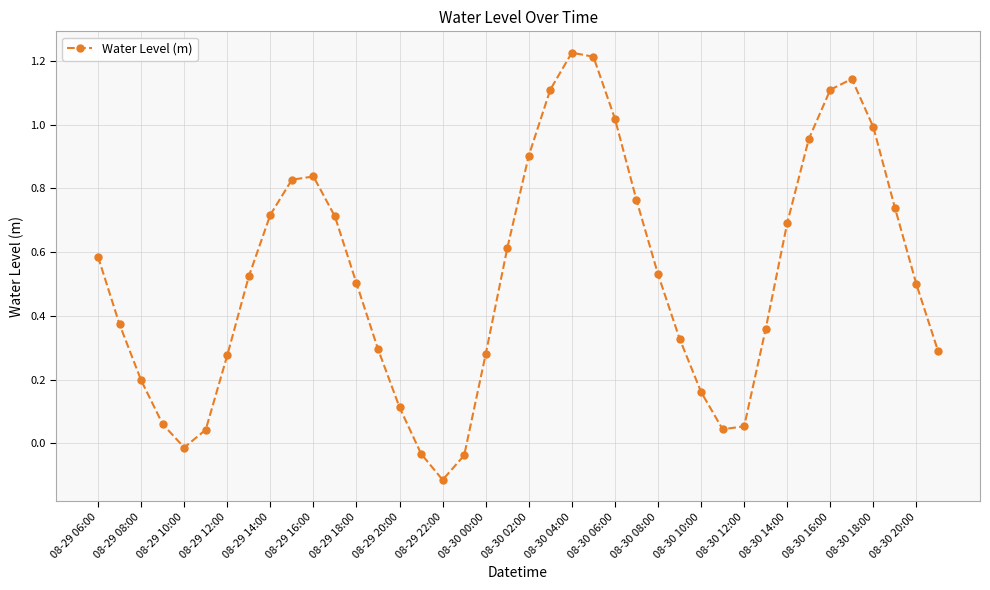

How many interior local peaks (higher than both neighbors) does the data have?

3